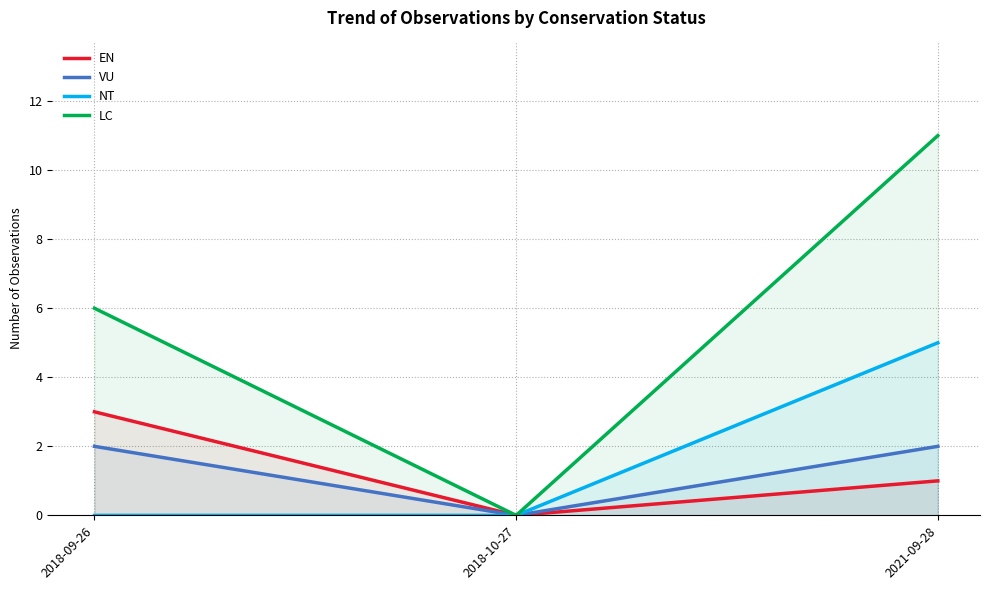

What are all the series names shown in the legend?

EN, VU, NT, LC